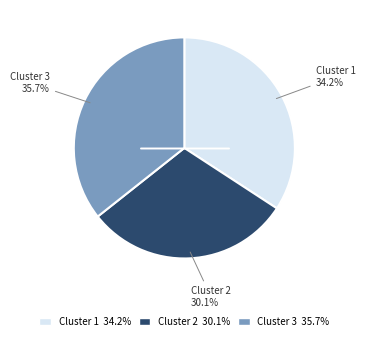

How much of the chart is everything except Cluster 2?

69.9%